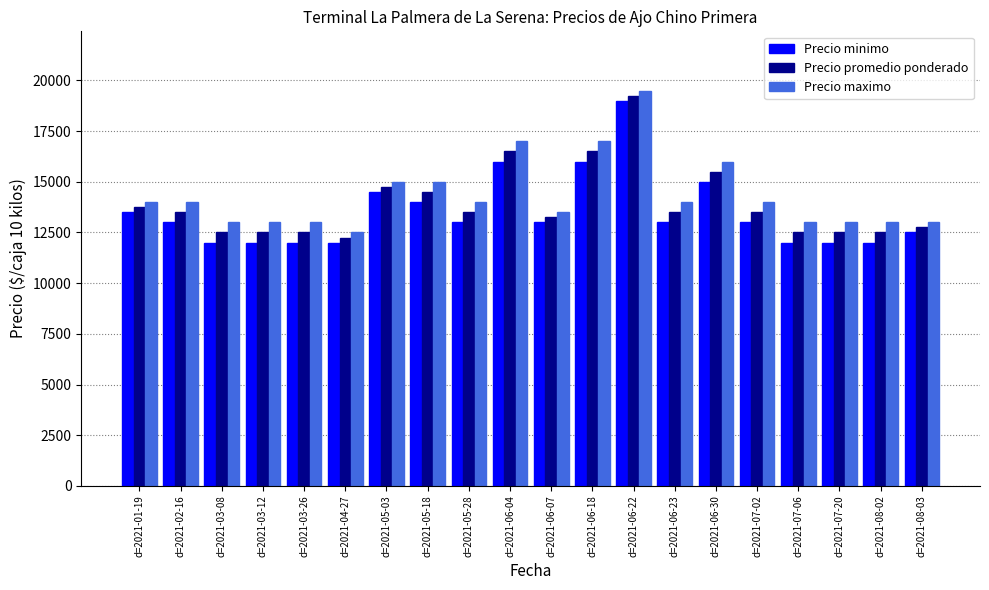

What is the difference between the highest and lowest values at d=2021-05-18?

1000